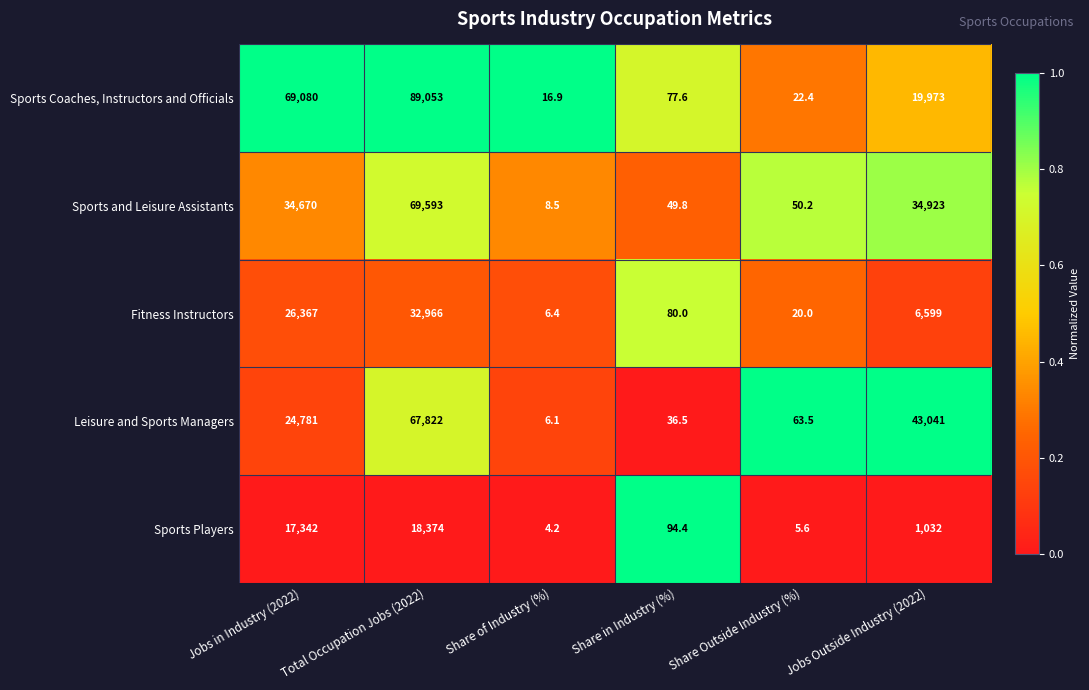

Which series has the widest spread of values?

Sports Coaches, Instructors and Officials